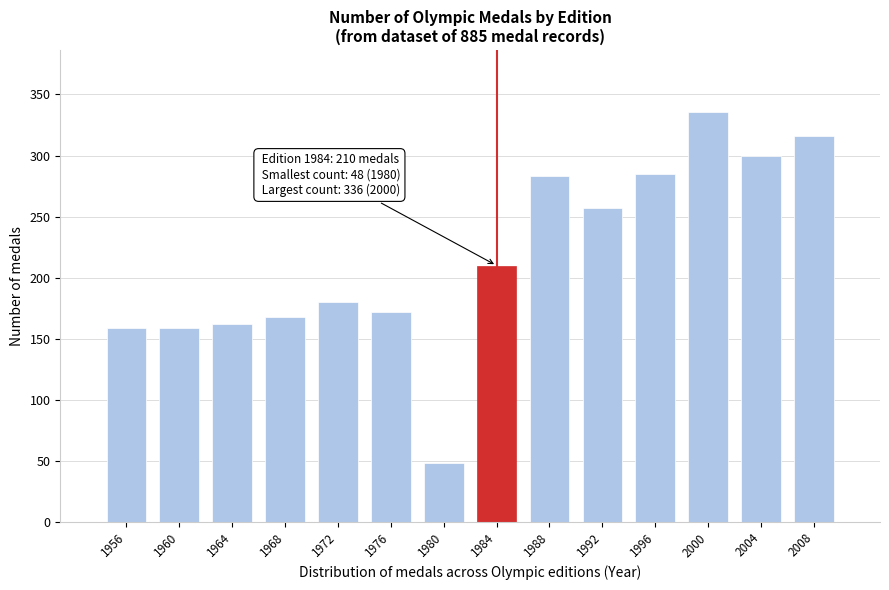

Reading left to right, transcribe all the data shown in this chart.

1956=159	1960=159	1964=162	1968=168	1972=180	1976=172	1980=48	1984=210	1988=283	1992=257	1996=285	2000=336	2004=300	2008=316